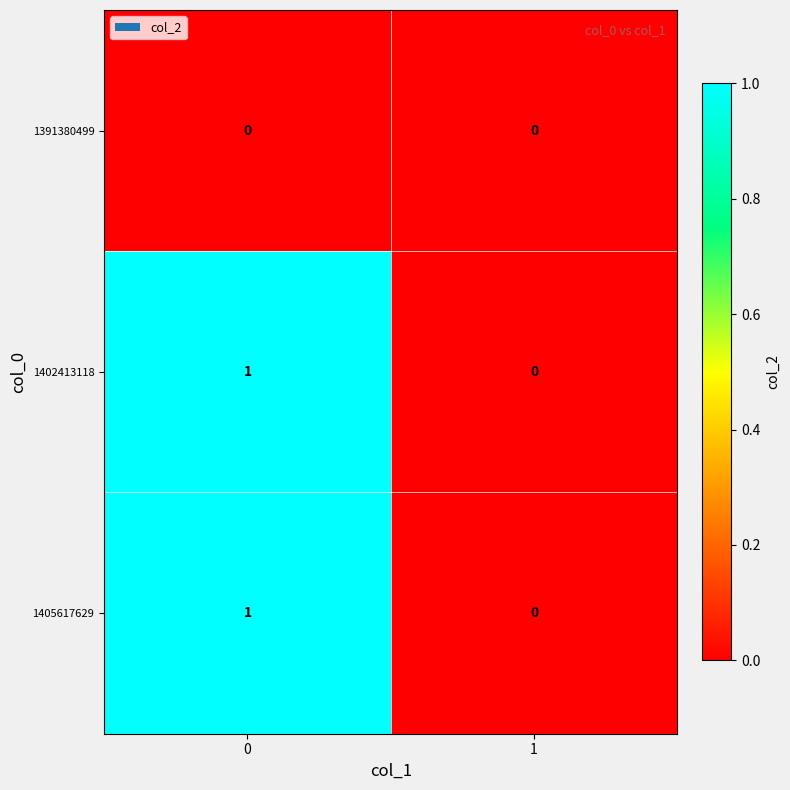

Reading left to right, extract all data points from this chart.

1391380499: 0	0
1402413118: 1	0
1405617629: 1	0